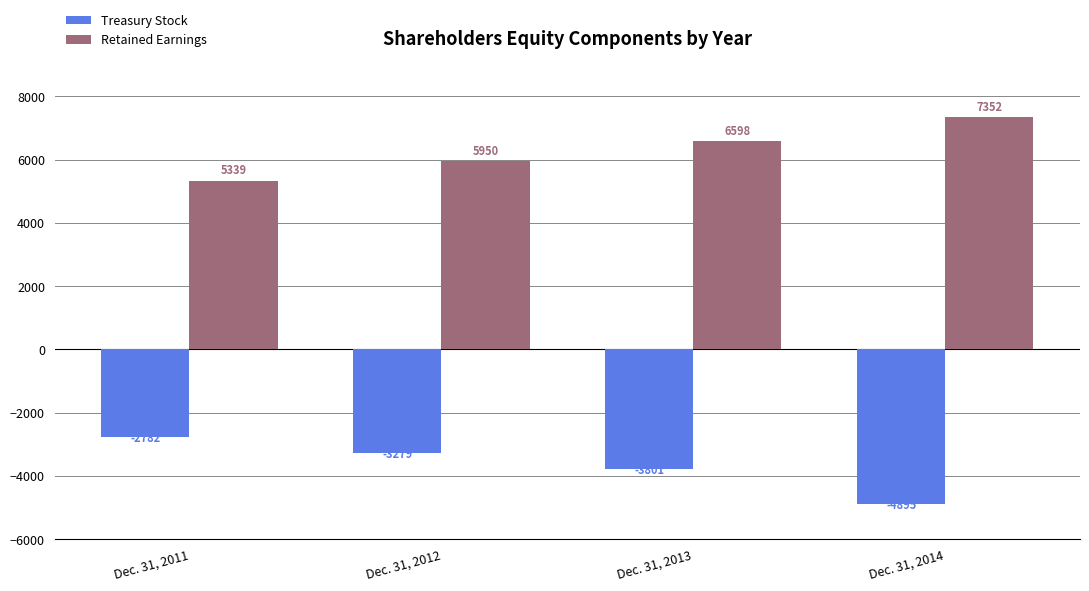

Rank the series at Dec. 31, 2012 from lowest to highest value.

Treasury Stock, Retained Earnings